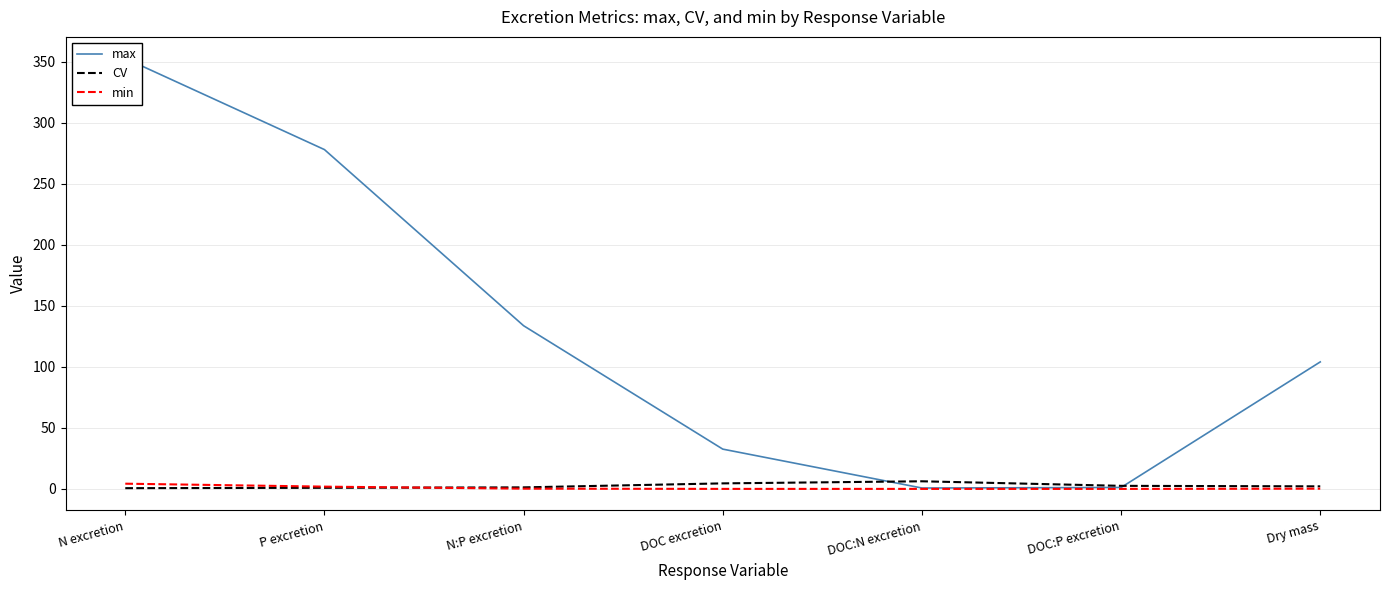

Reading left to right, list all the values displayed in this chart.

max: 352.6	277.9	133.6	32.6	0.7	1.2	104.0
CV: 0.6	0.9	1.2	4.5	6.2	2.5	2.1
min: 4.3	1.8	0.2	0.0	0.0	0.0	0.2